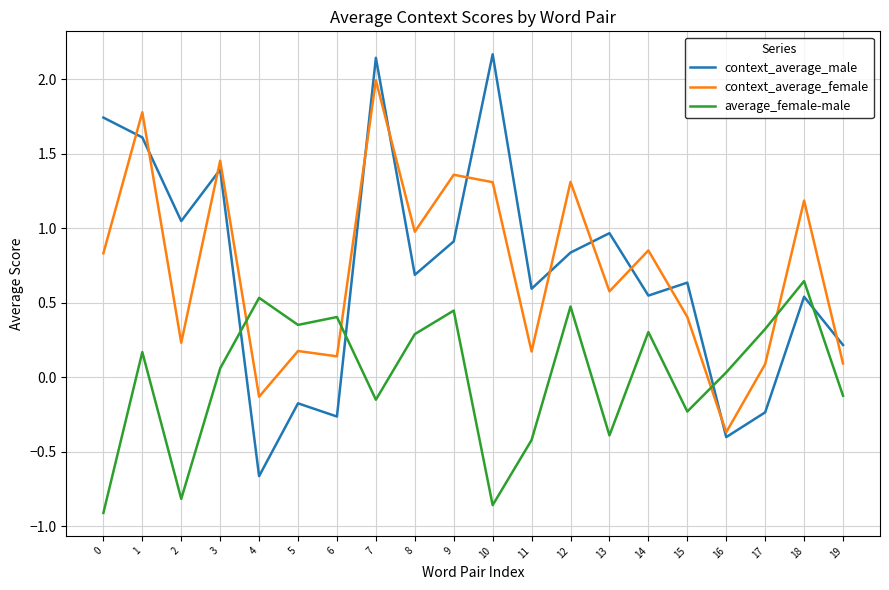

What are all the series names shown in the legend?

context_average_male, context_average_female, average_female-male